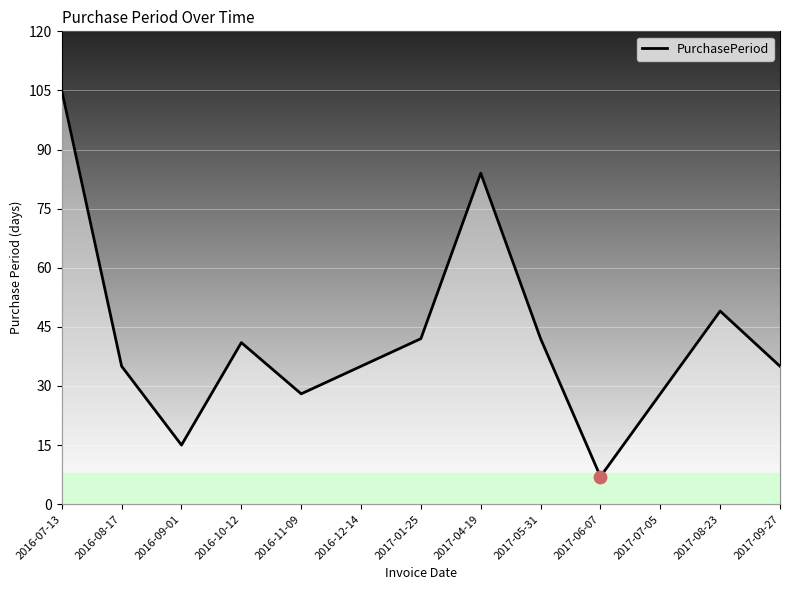

What is the ratio of the value at 2016-11-09 to the value at 2017-06-07?

4.0